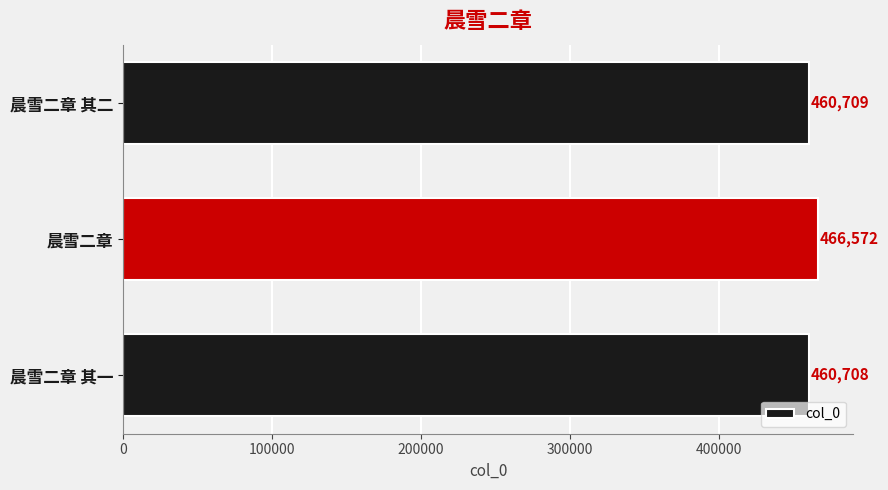

Rank the categories by value from lowest to highest.

晨雪二章 其一, 晨雪二章 其二, 晨雪二章